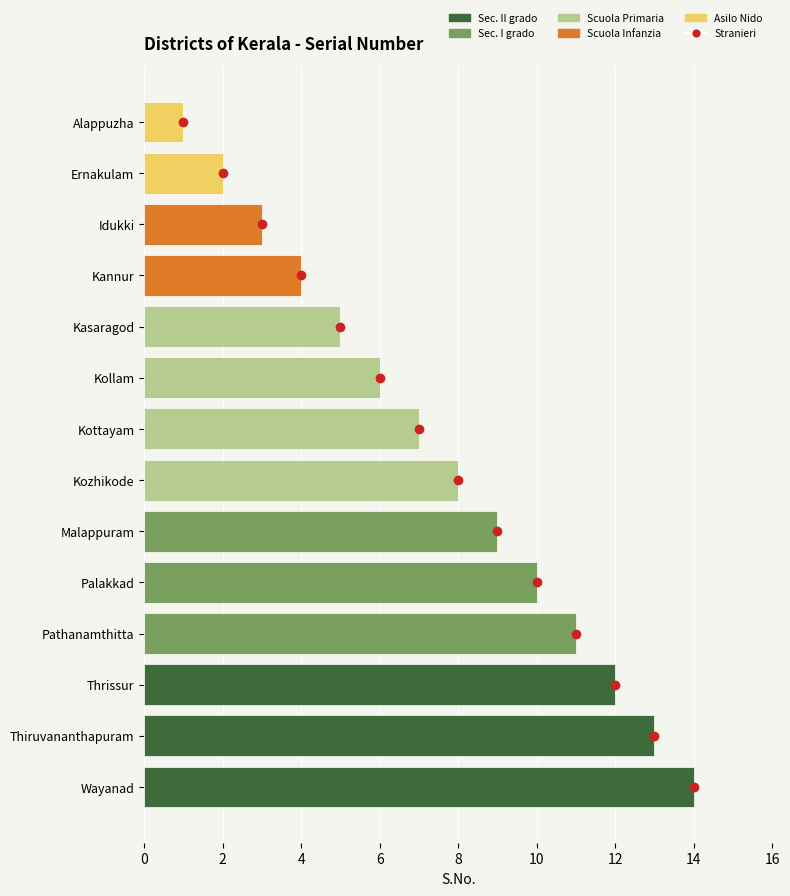

What is the sum of all values?

105